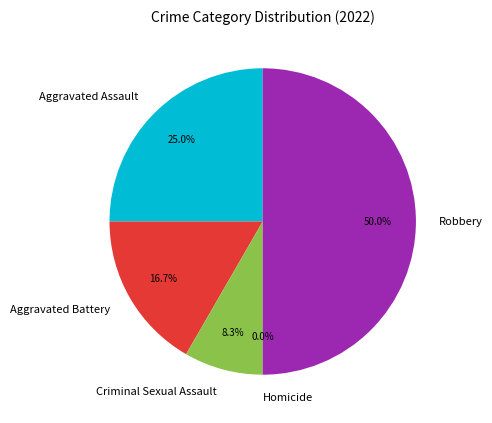

Combined, what portion of the pie is Criminal Sexual Assault and Homicide?

8.3%